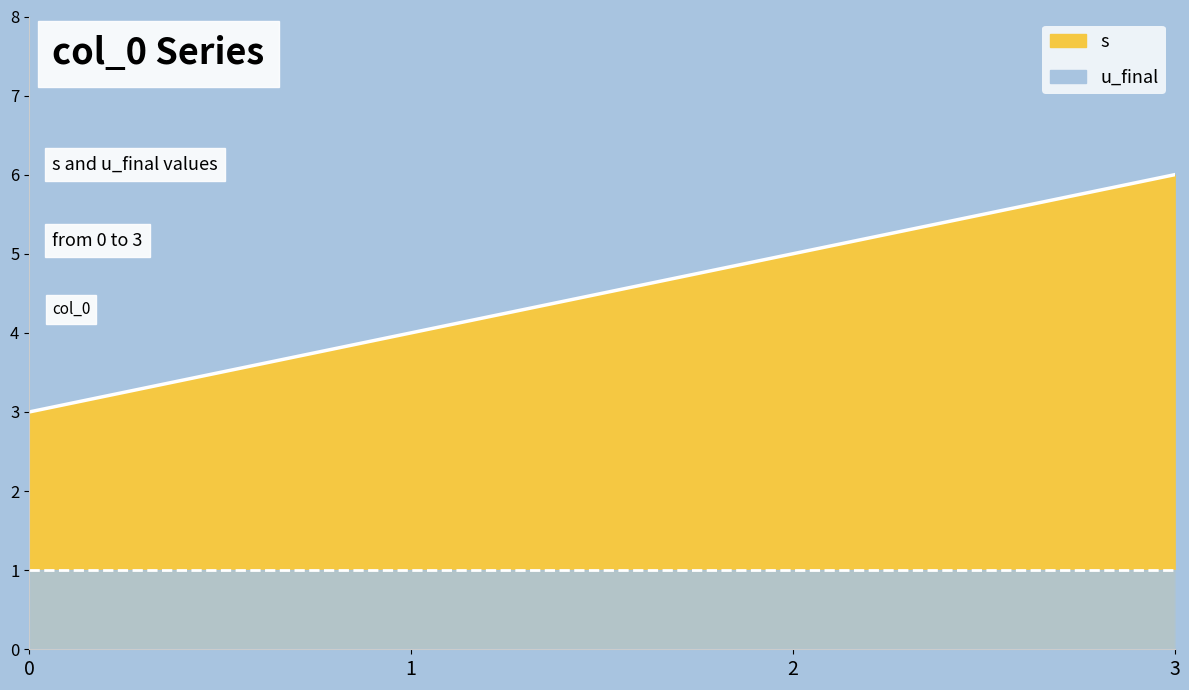

How many values are below 5?

2